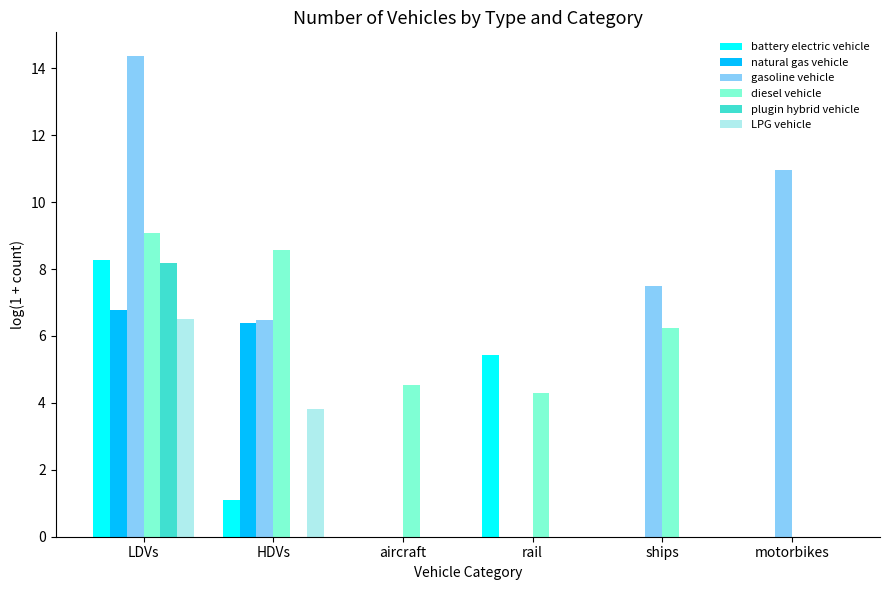

At which category is the sum across all series the highest?

LDVs